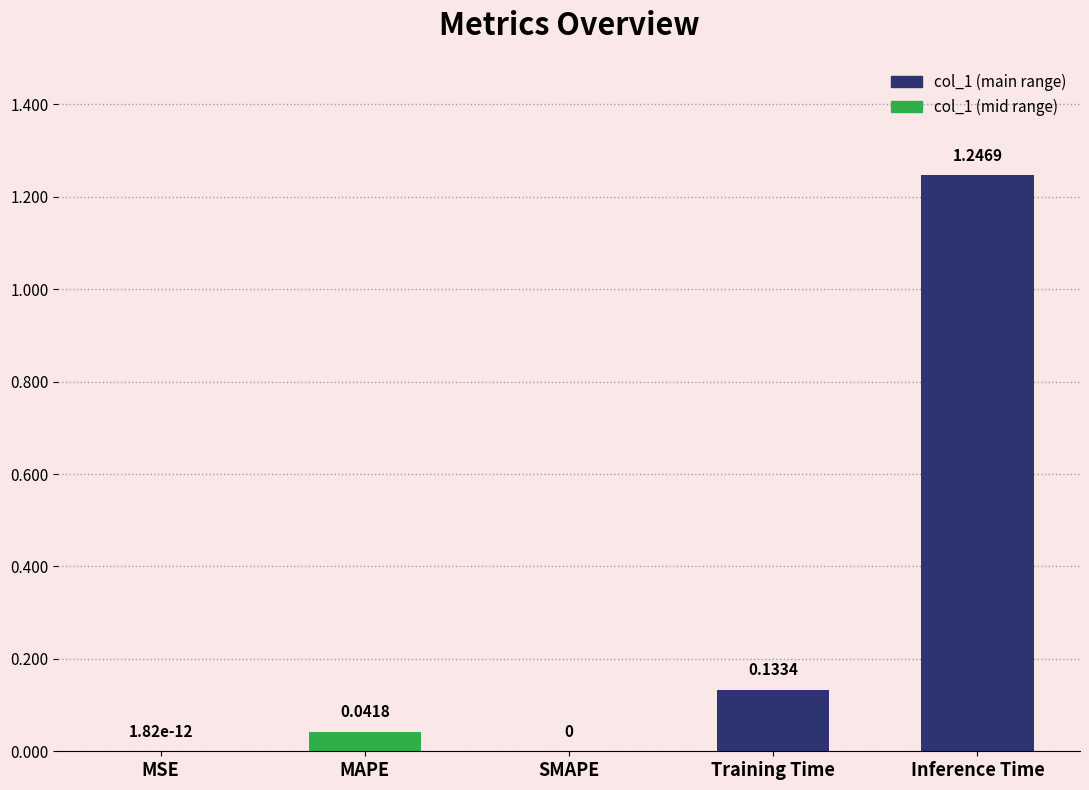

What is the change in value from MSE to Inference Time?

+1.2